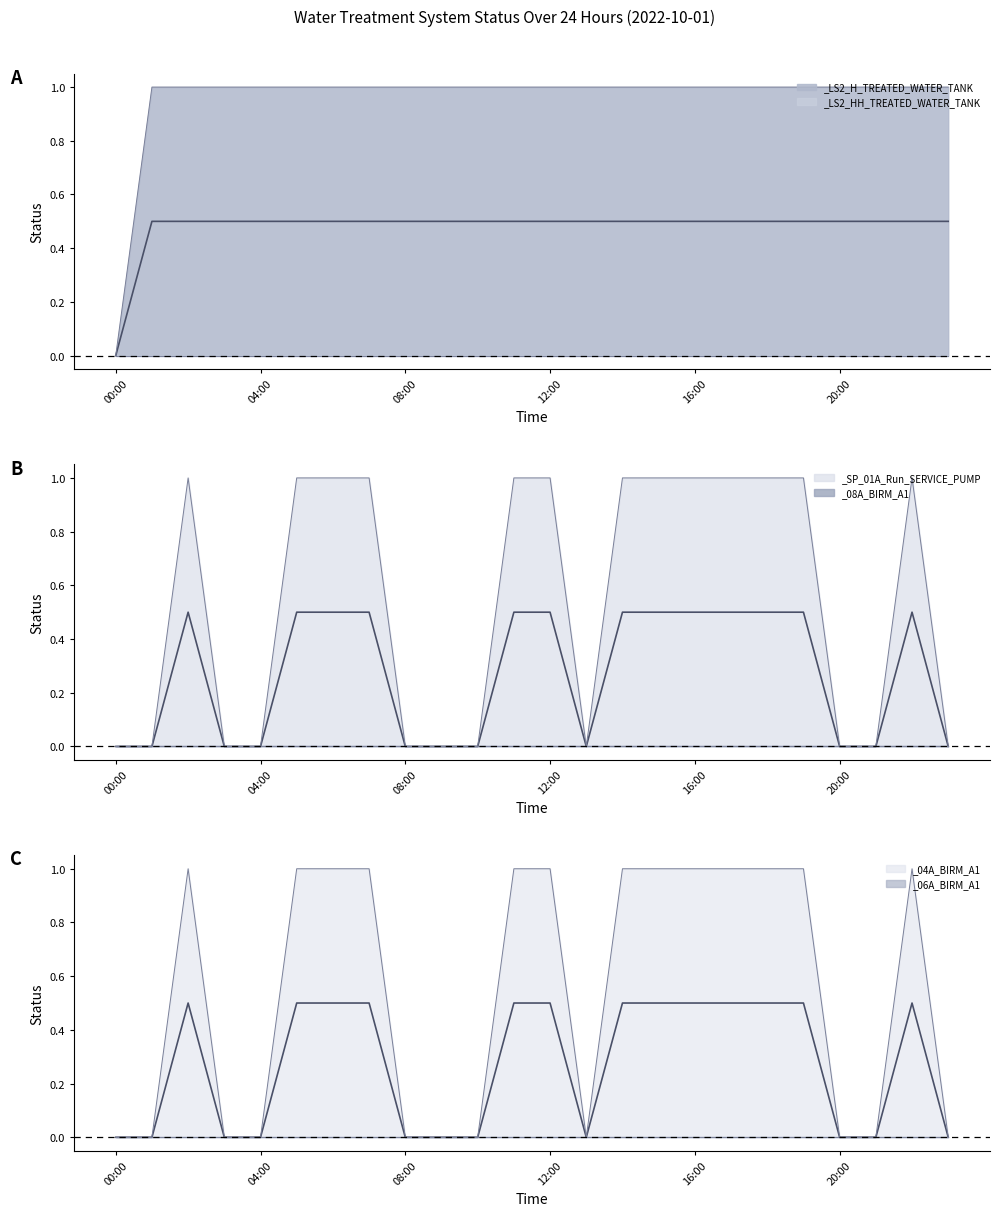

What is the difference between the maximum and second lowest values in the _08A_BIRM_A1 series?

1.0